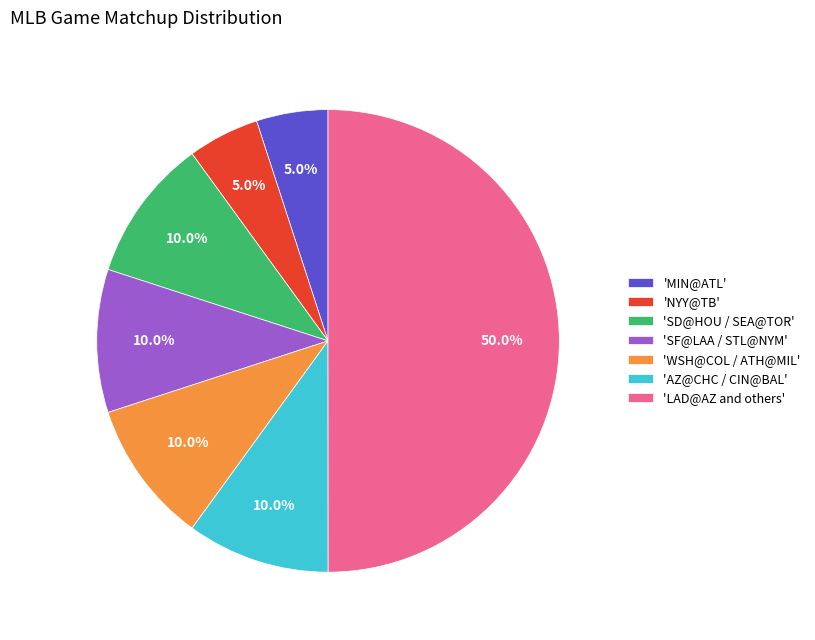

Does 'NYY@TB' represent more than half of the total?

No